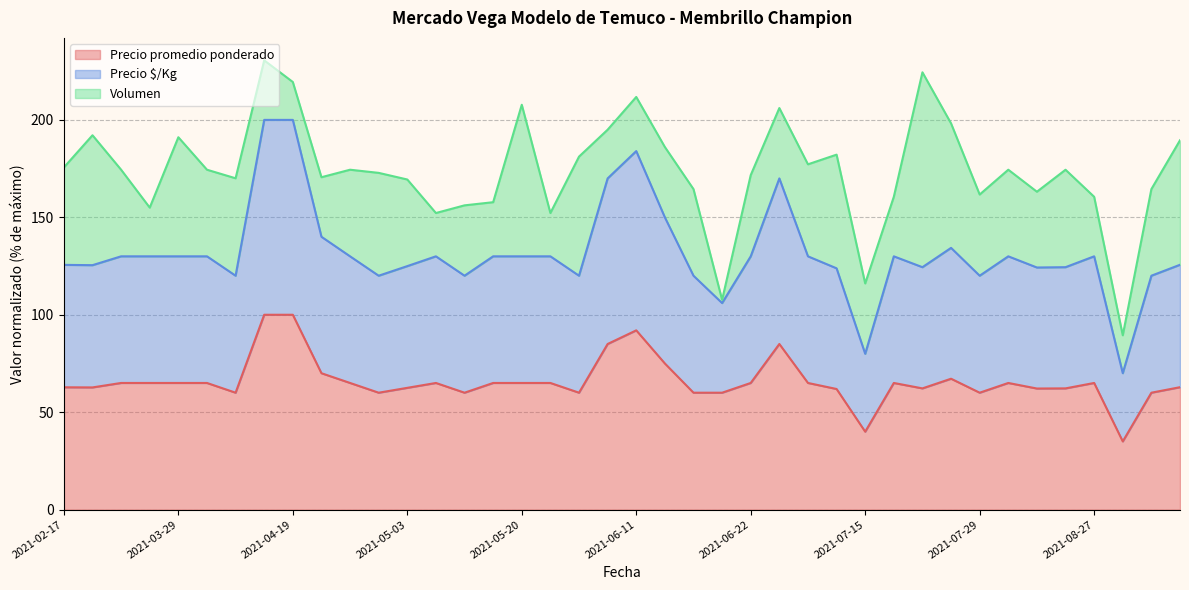

How many interior local valleys does the Precio $/Kg series have?

11